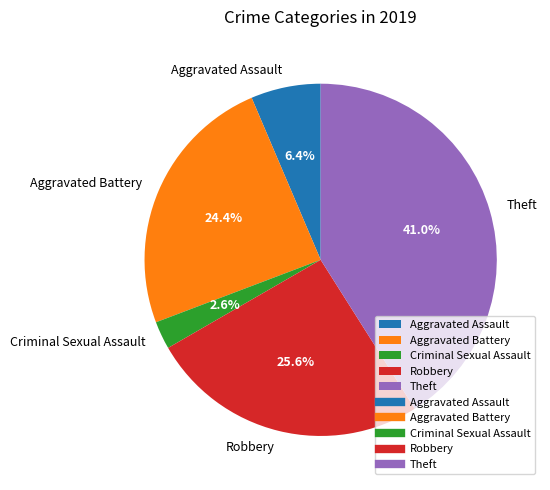

The Aggravated Battery slice represents 24% of the pie. True or false?

True